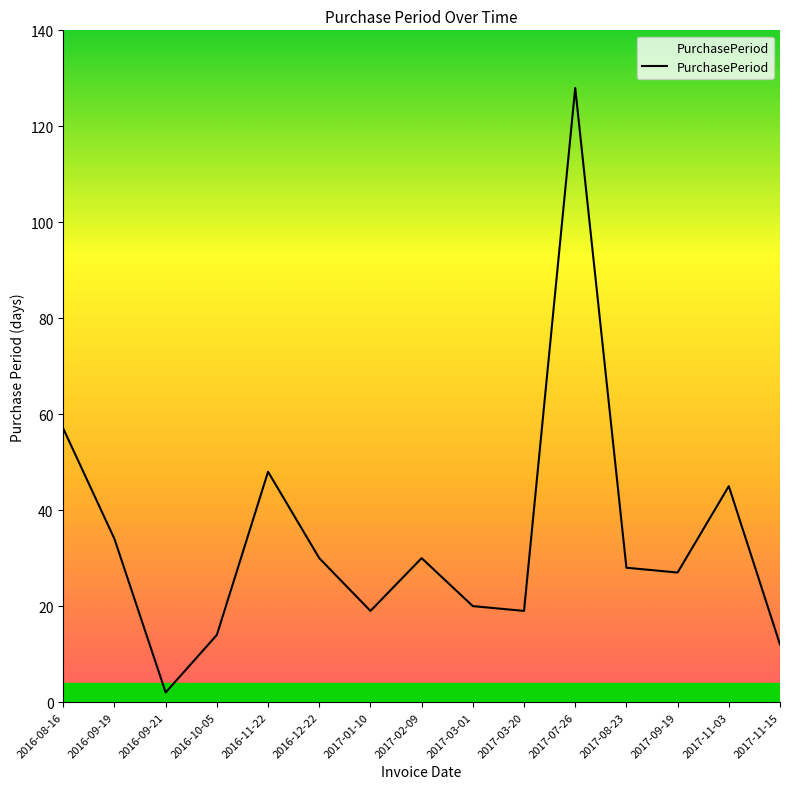

What is the sum of all values?

513